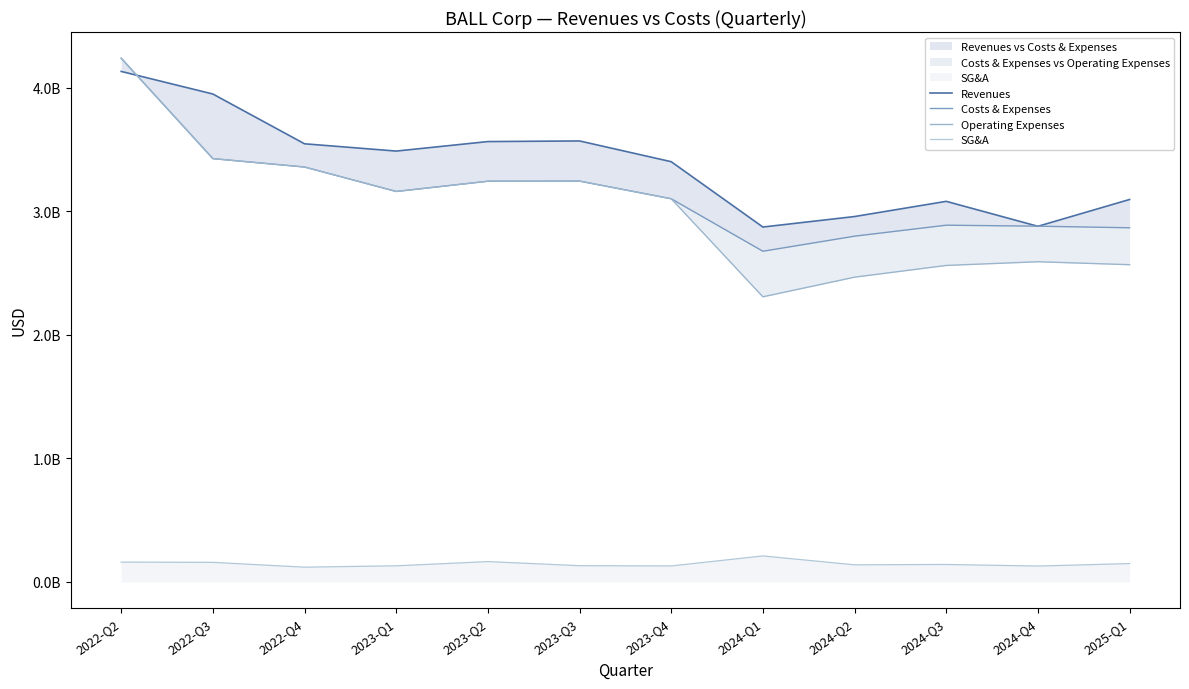

True or false: Costs & Expenses has a value of 3360000000 at 2022-Q4.

True